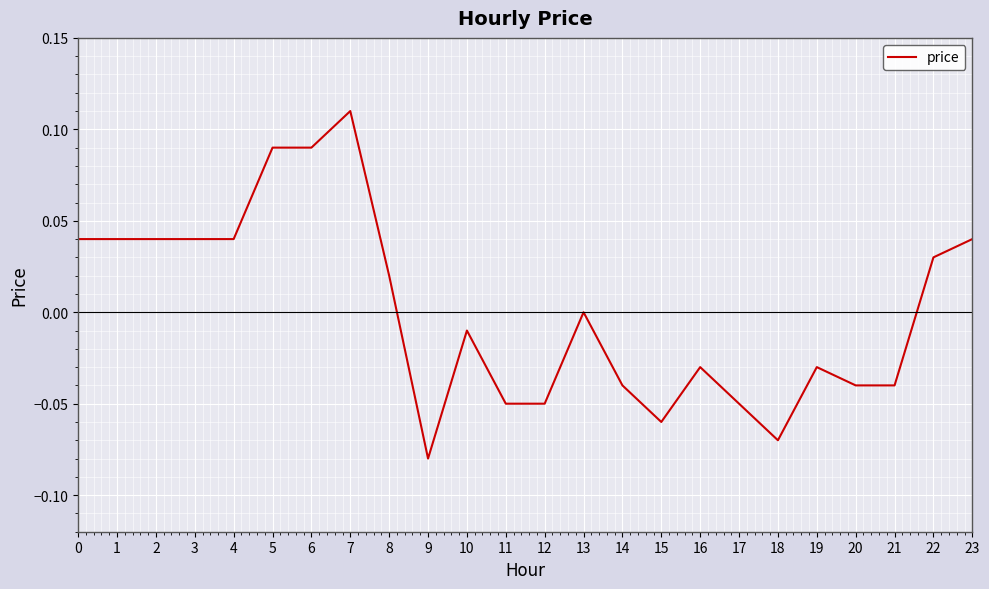

Which has a higher value, 14 or 10?

10